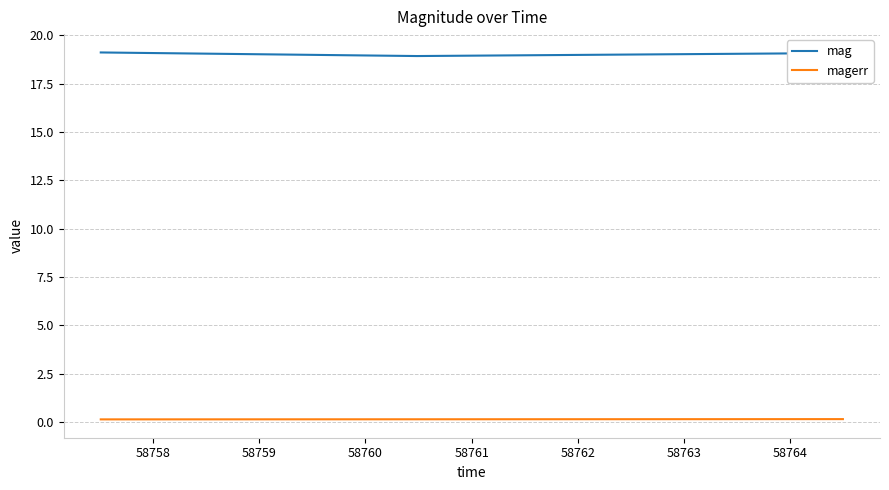

What is the maximum value shown in the chart?

19.1